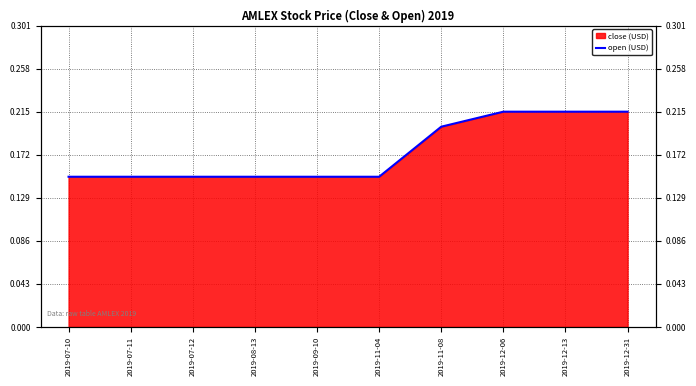

What is the difference between the second highest and second lowest values?

0.1